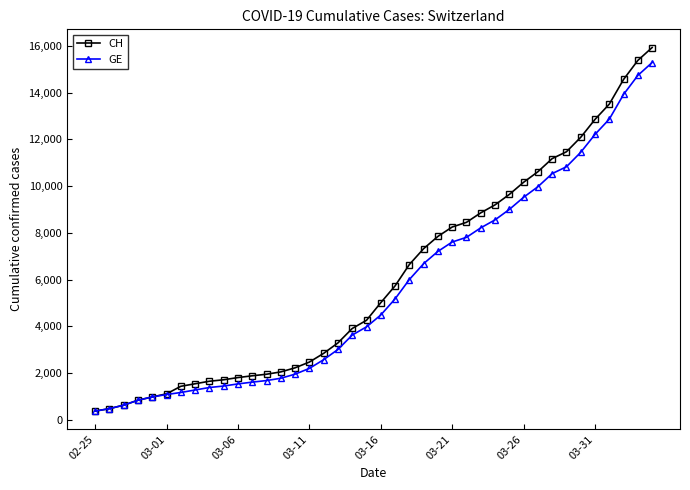

What is the value of the GE point at the 6th from the left?

1083